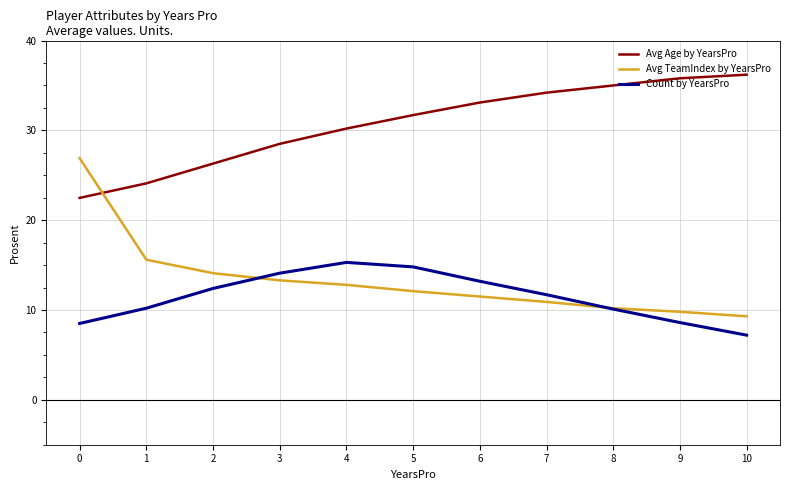

What is the total value across all series at 0?

57.9